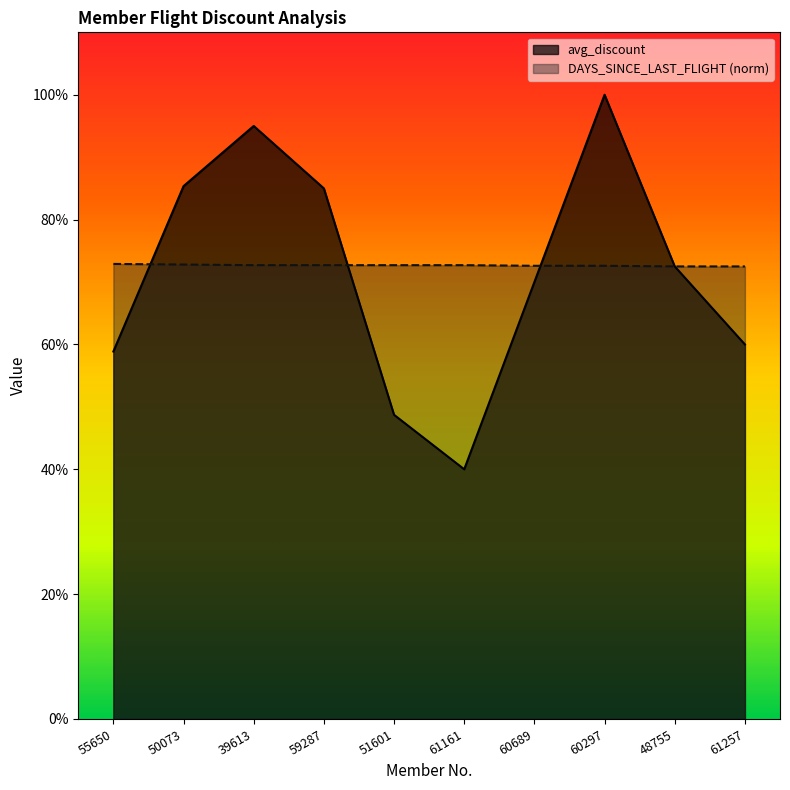

Does the chart have visible grid lines?

No